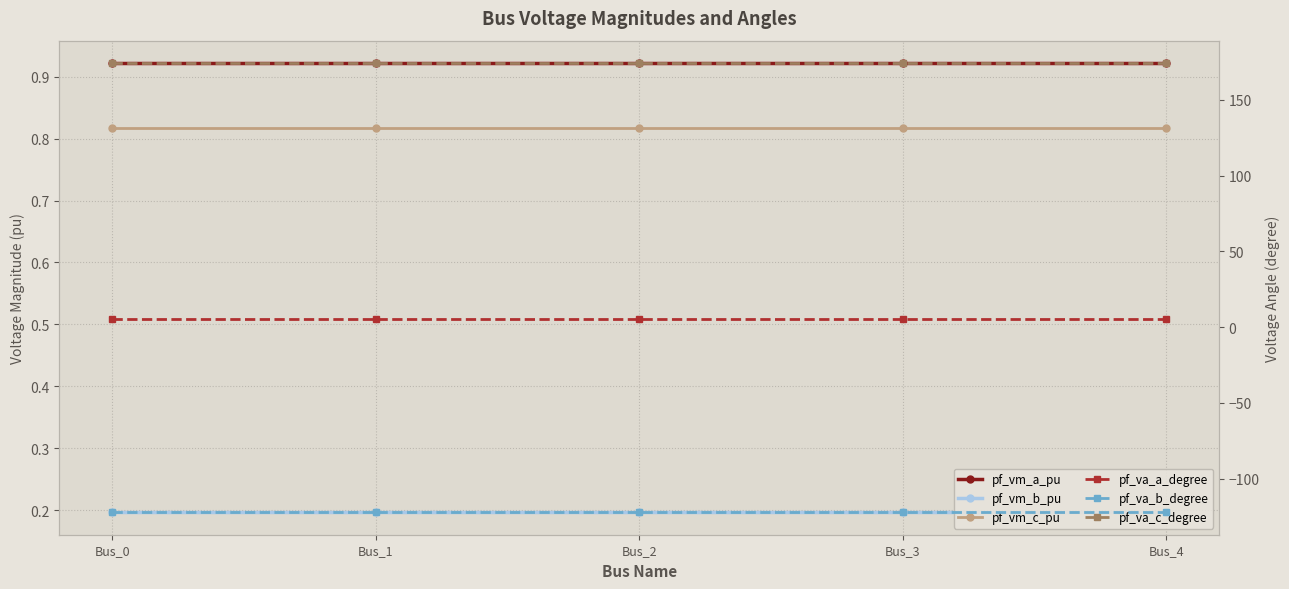

How many pf_va_c_degree values are between 174 and 175?

5